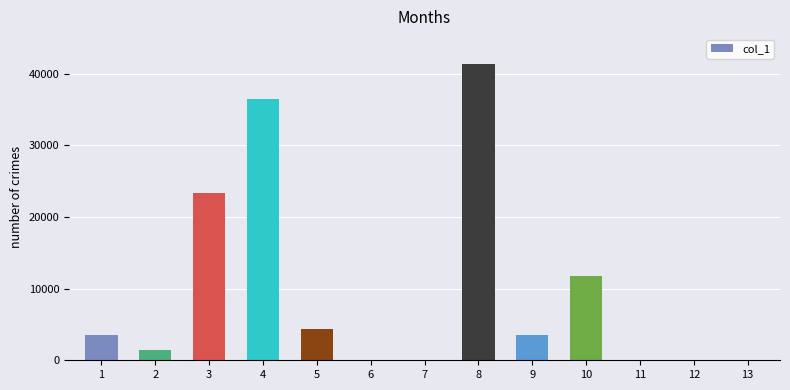

What is the difference between the values at 12 and 3?

23335